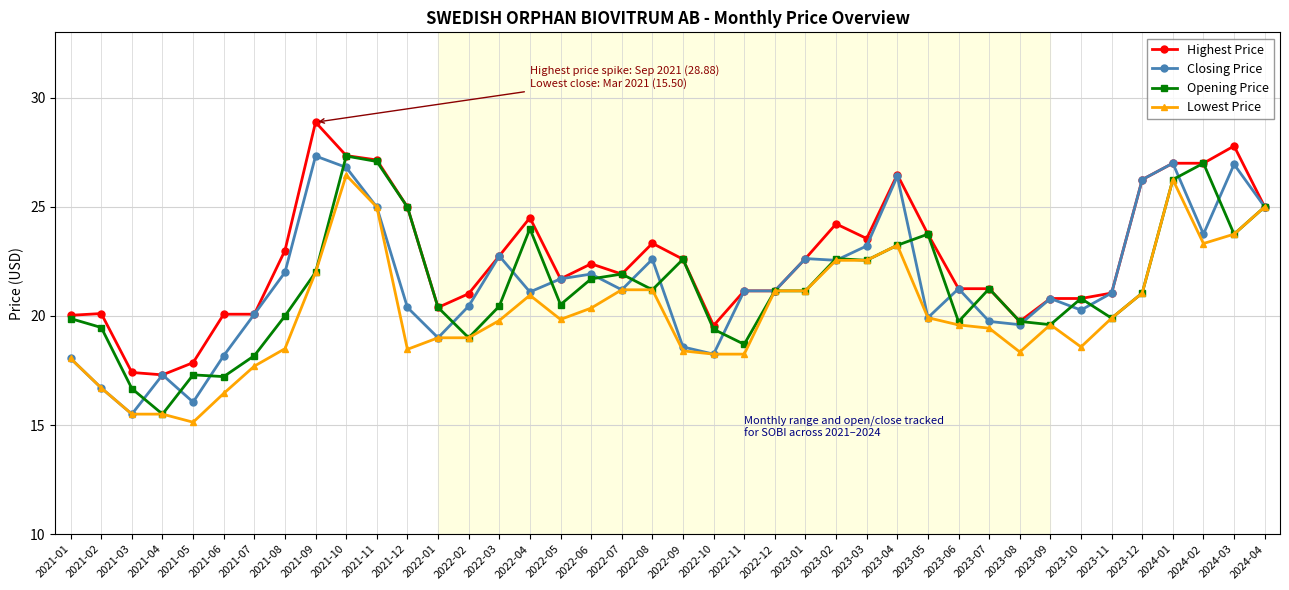

Which series has the largest total across all categories?

Highest Price